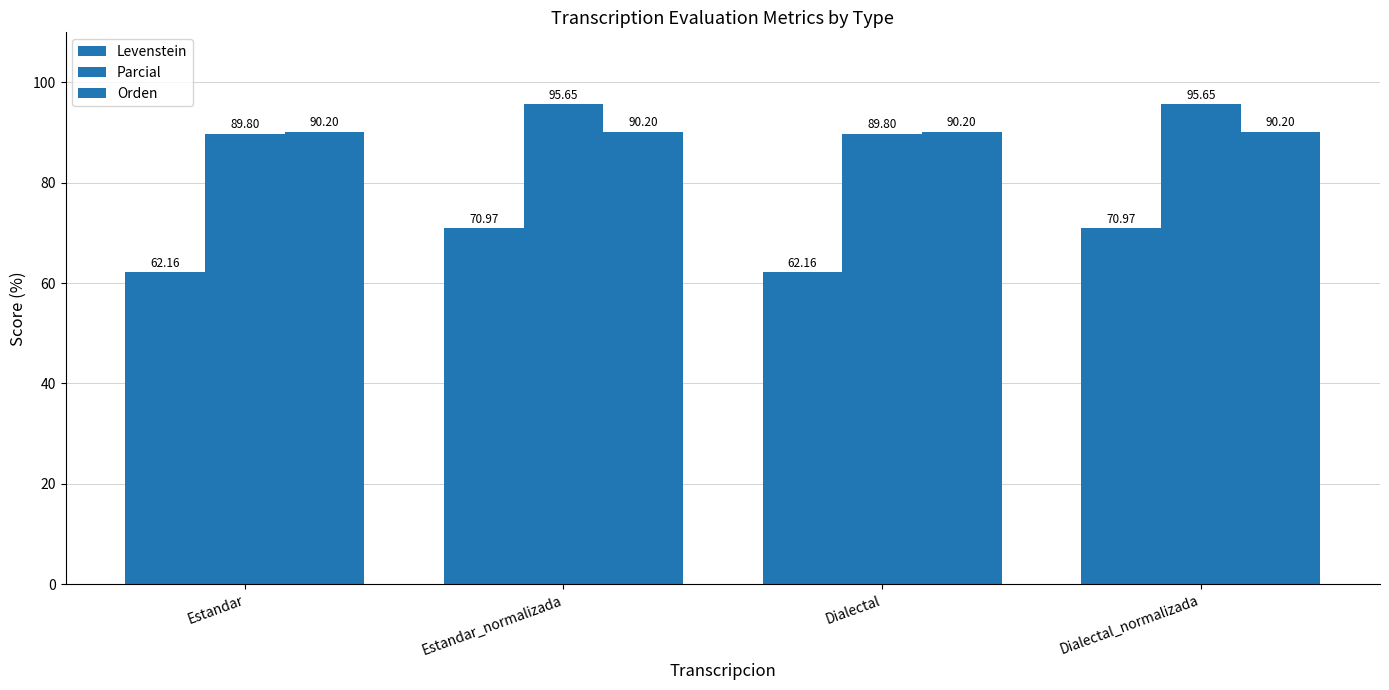

Between Estandar_normalizada and Estandar, which is larger?

Estandar_normalizada